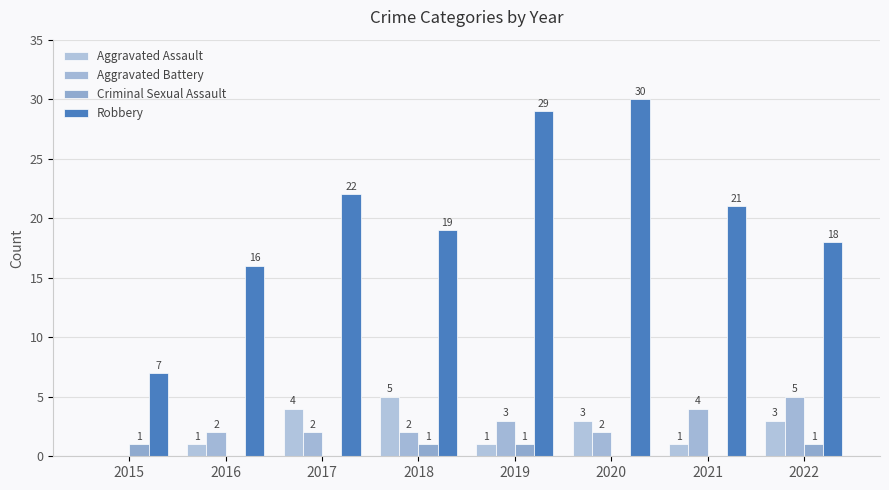

Between 2019 and 2021, which is larger?

2019